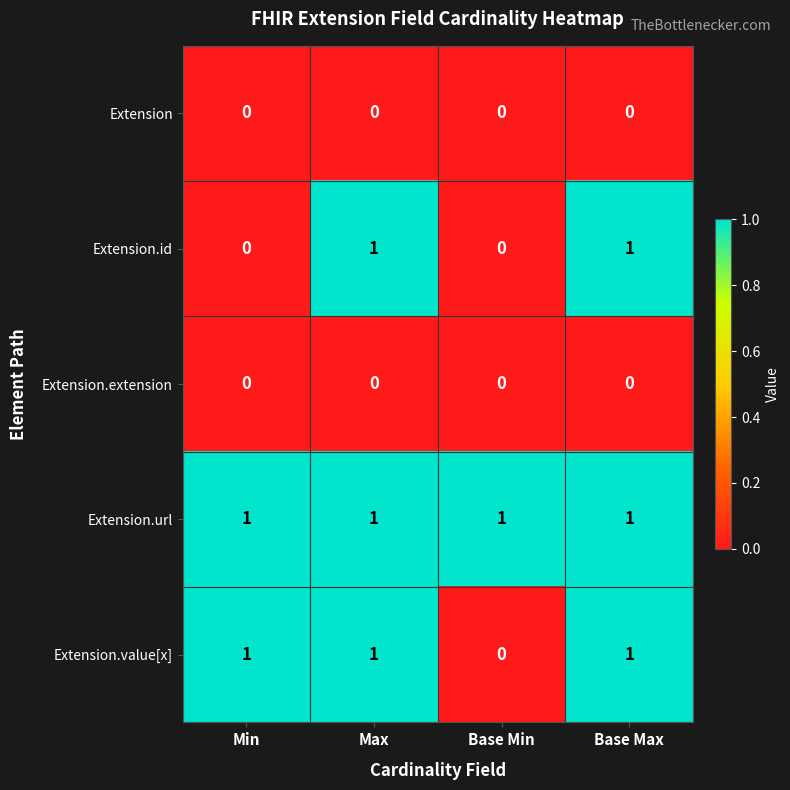

Reading right to left, list all the values displayed in this chart.

Extension: 0	0	0	0
Extension.id: 1	0	1	0
Extension.extension: 0	0	0	0
Extension.url: 1	1	1	1
Extension.value[x]: 1	0	1	1